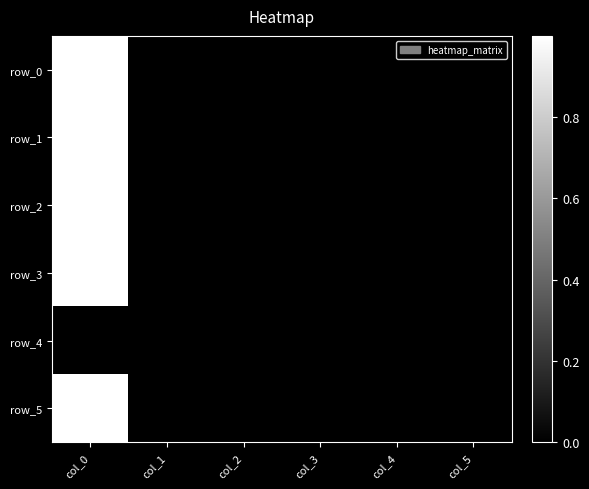

Which series changed the most between col_2 and col_4?

row_1